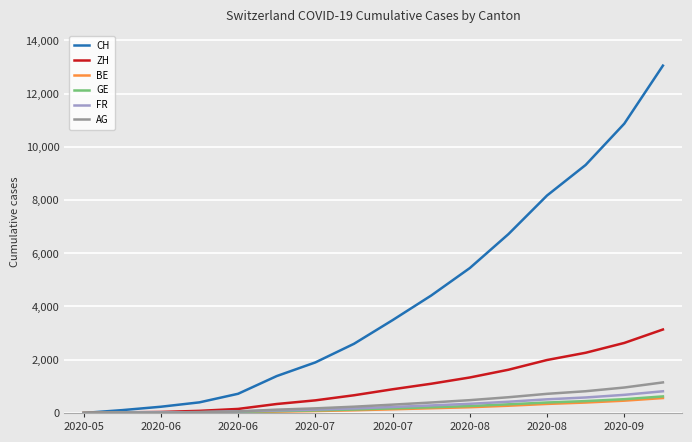

What is the maximum value for CH?

13049